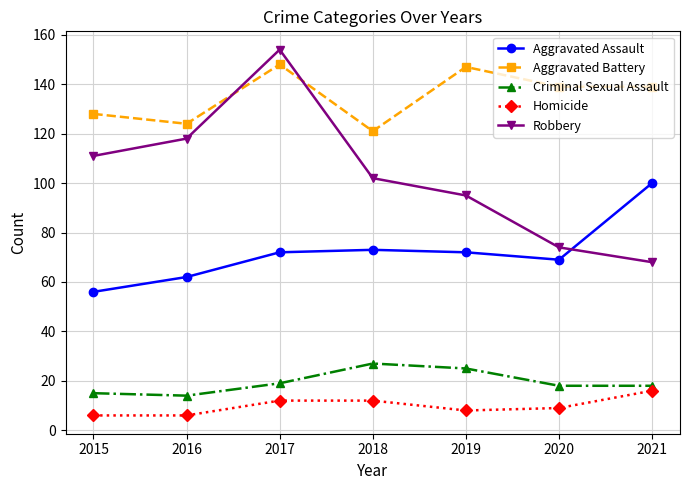

What is the difference between the highest and lowest values at 2016?

118